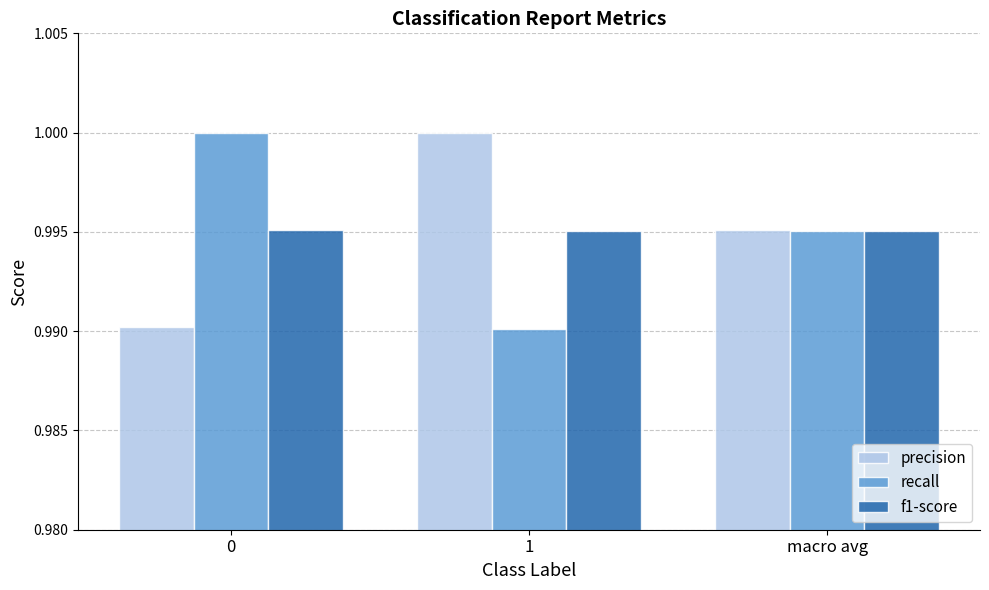

Are the bars horizontal?

No